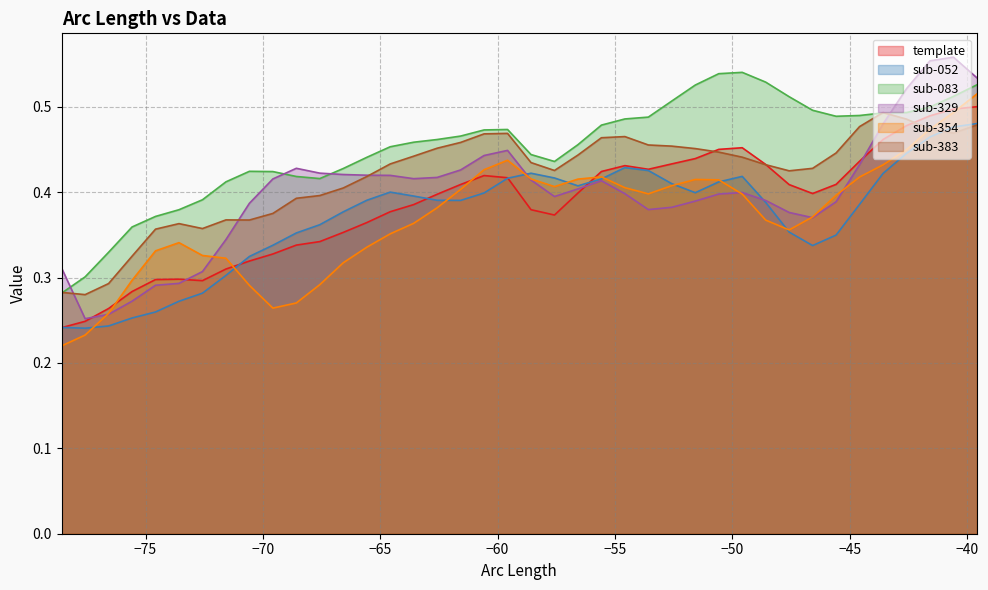

How many lines are shown in the chart?

6